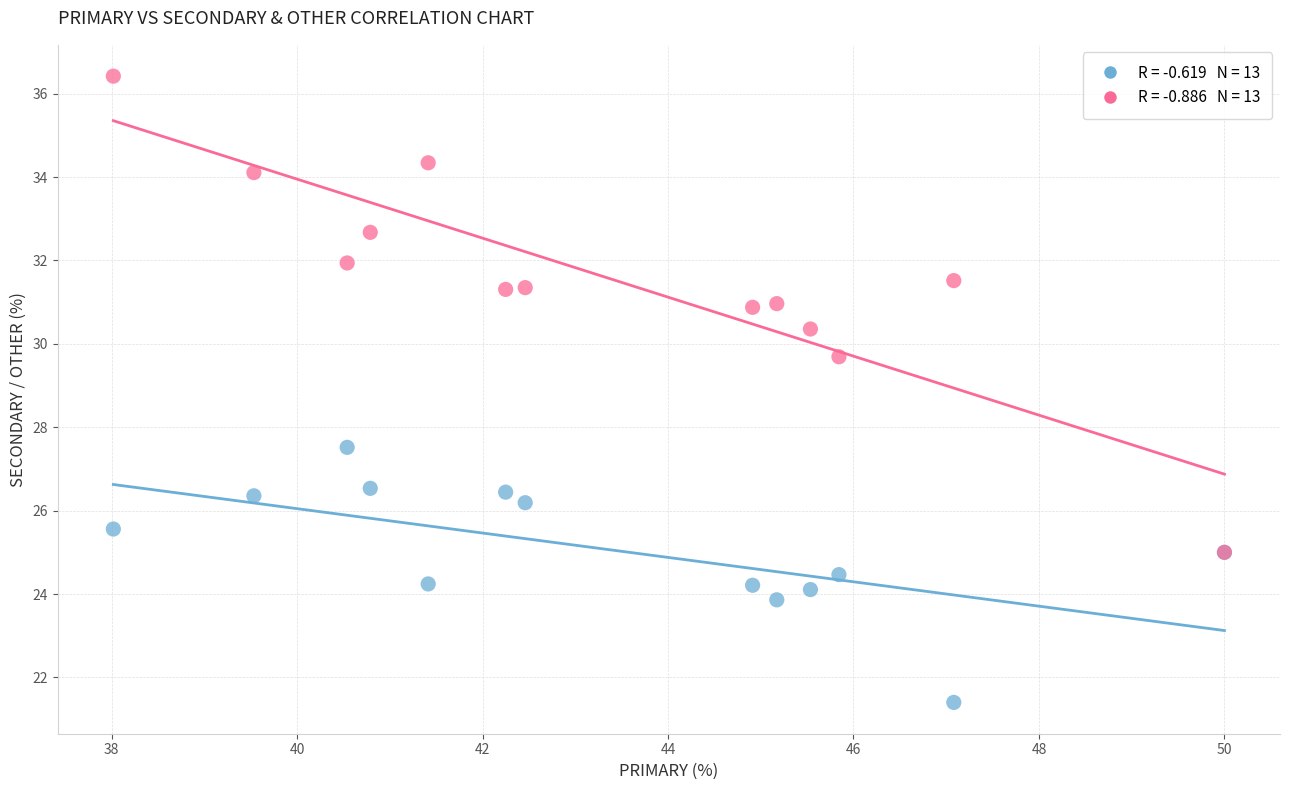

Across all series, what Y value is closest to 28?

27.5